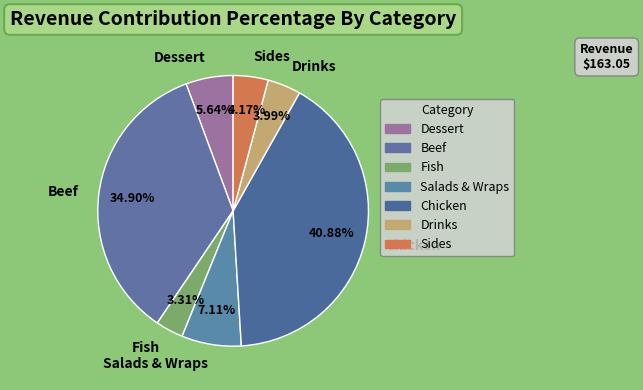

Is the sum of Chicken and Sides greater than half?

No